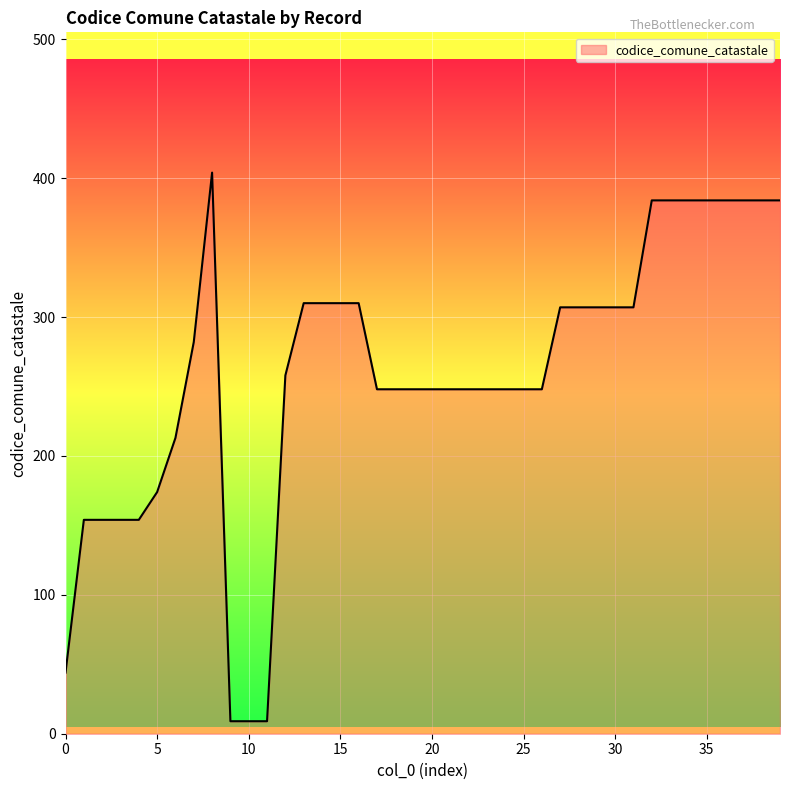

What is the difference between the maximum and minimum values?

395